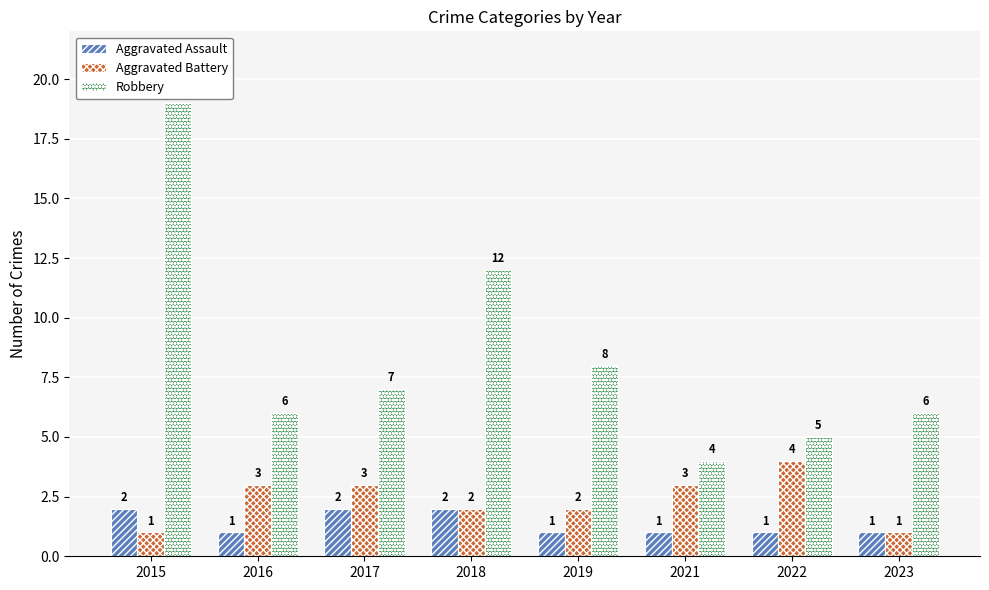

True or false: Aggravated Assault has a value of 0 at 2021.

False